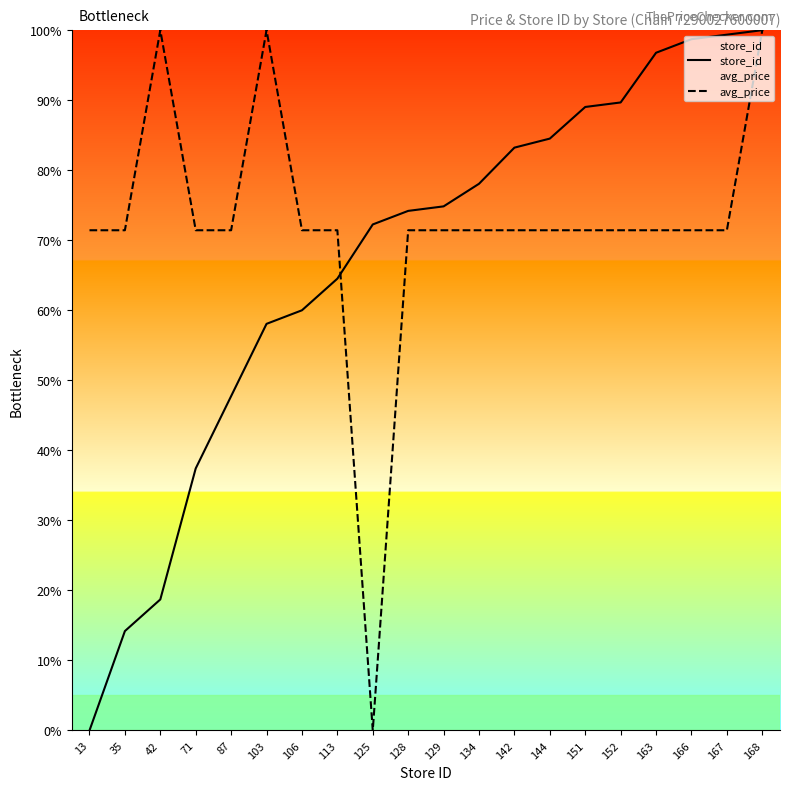

What are all the series names shown in the legend?

store_id, avg_price